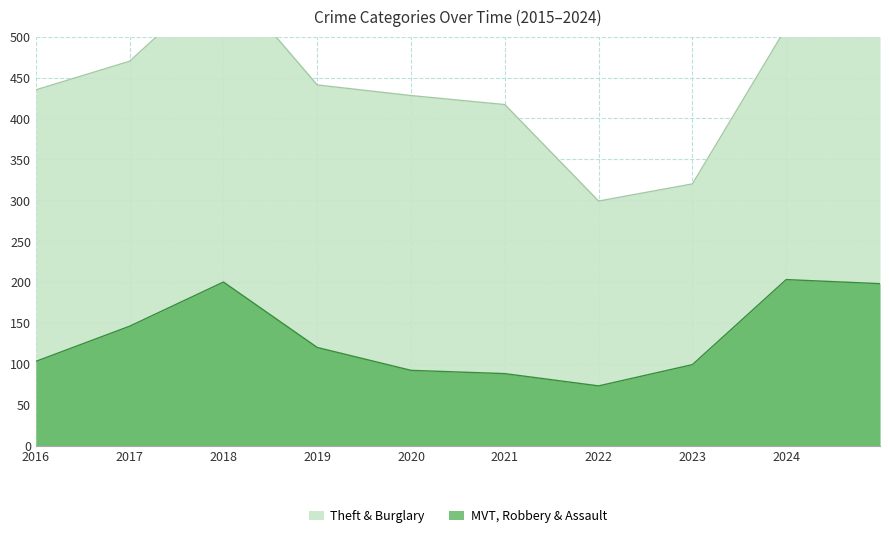

What is the minimum value for MVT, Robbery & Assault?

73